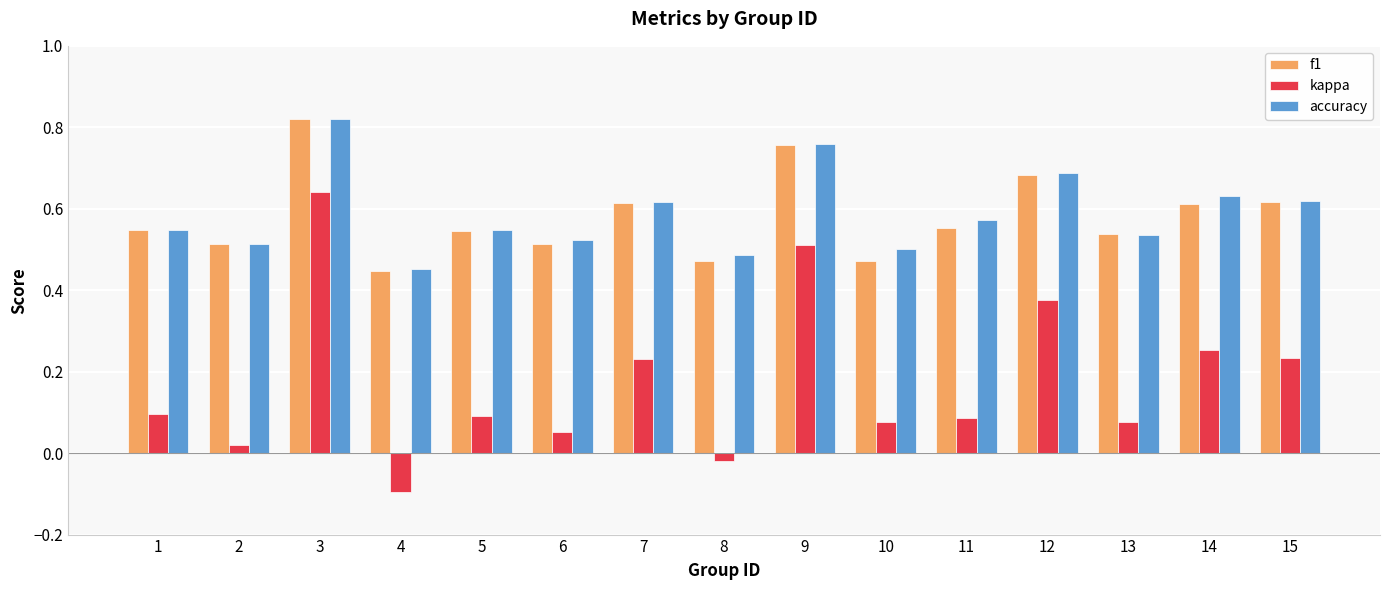

The f1 series shows 0.3 at 7. True or false?

False